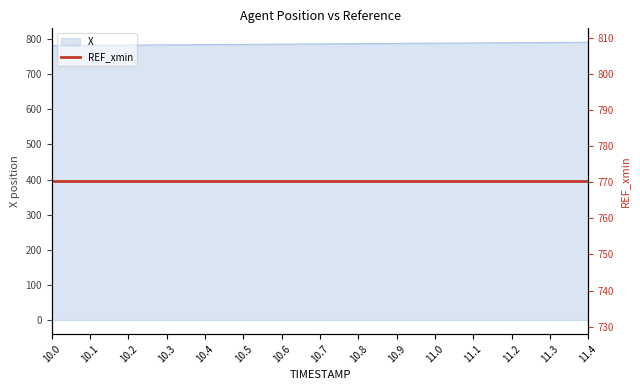

What is the sum of the values at 11.1 and 10.8?

1575.0